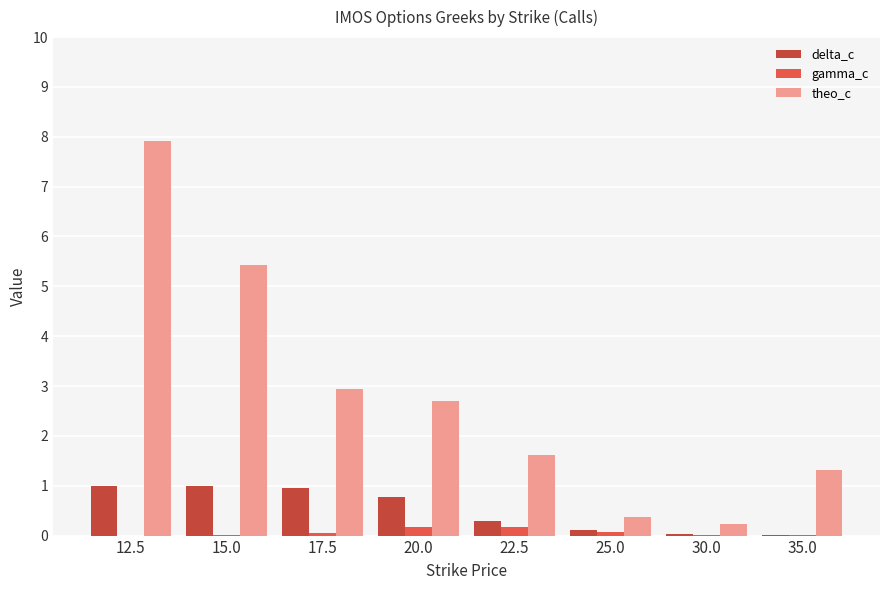

Between 12.5 and 30.0, which series saw the biggest shift?

theo_c